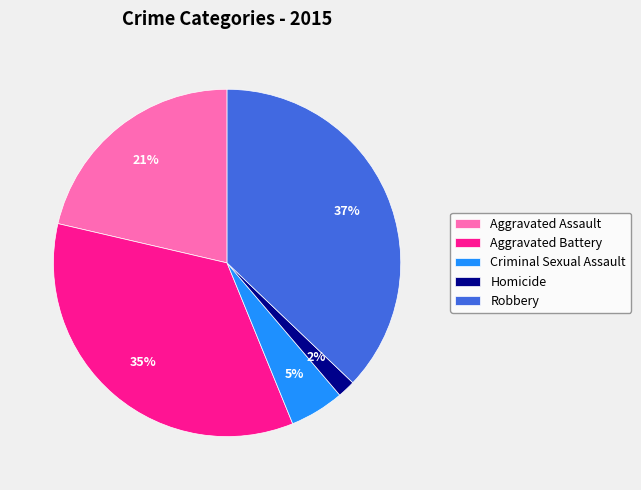

To the nearest percent, what is the difference between the Criminal Sexual Assault and Aggravated Battery slice percentages?

30%